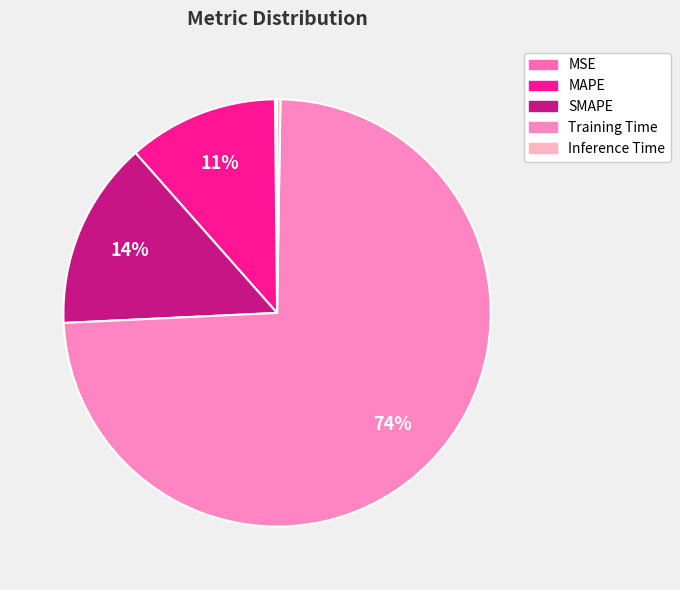

To the nearest percent, what is the average slice percentage?

20%